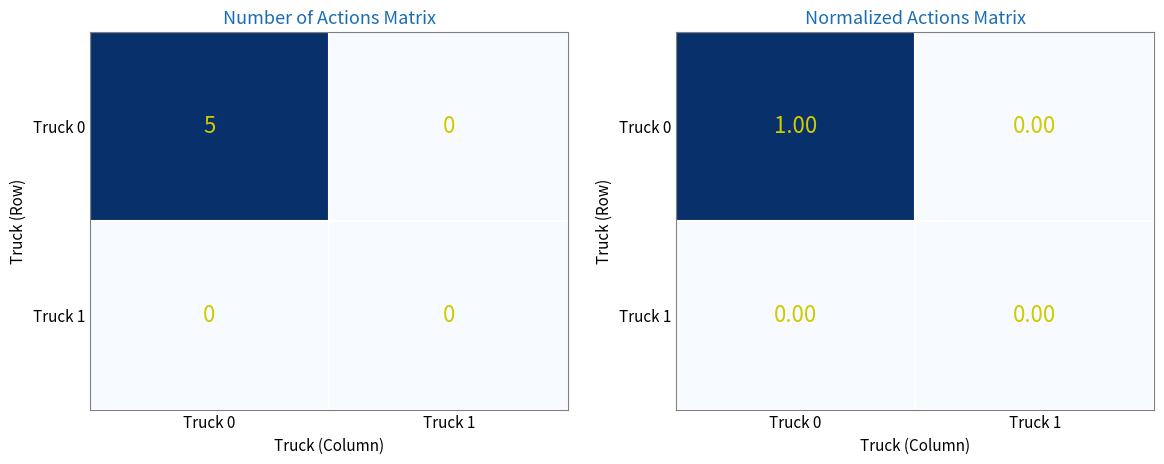

Which series has the largest total across all categories?

Truck 0